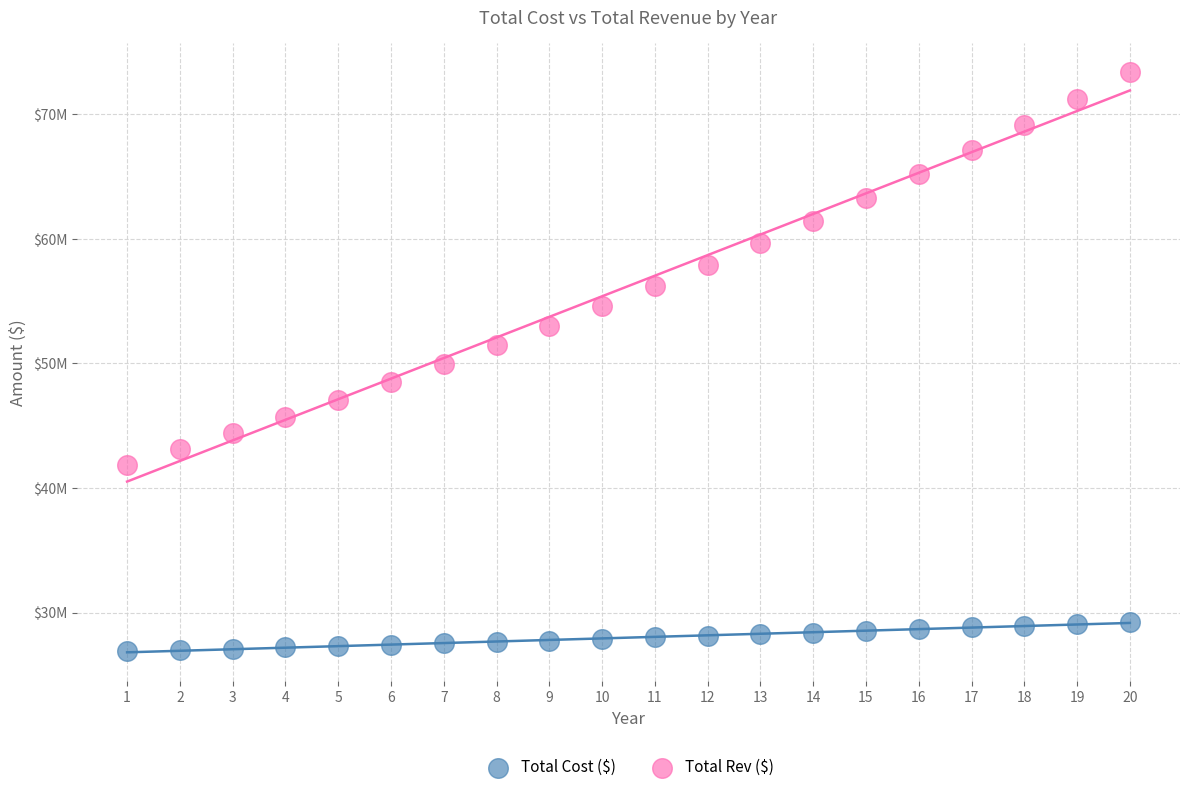

What are all the series names shown in the legend?

Total Cost ($), Total Rev ($)